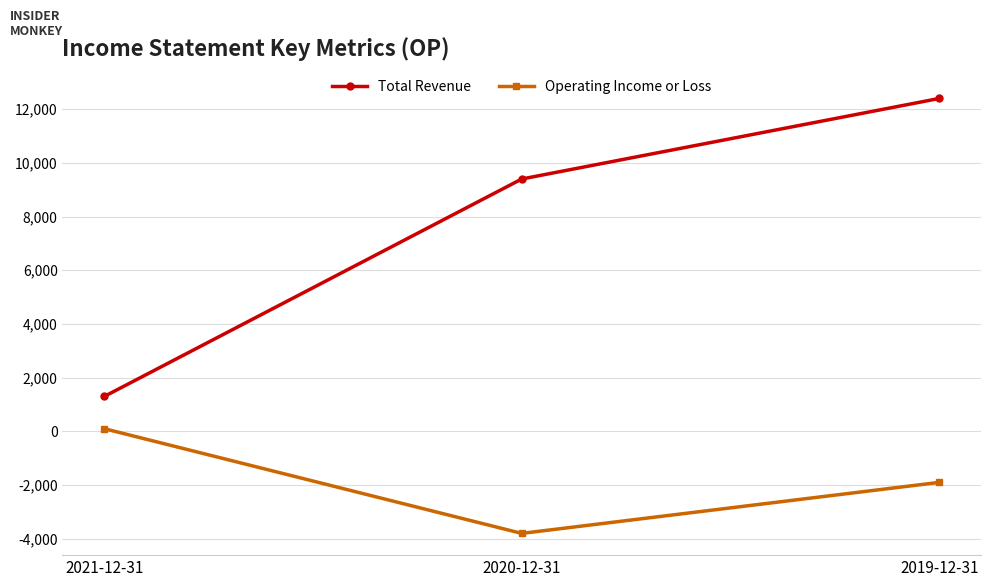

Is the value of Operating Income or Loss at 2021-12-31 greater than the value of Total Revenue at 2019-12-31?

No